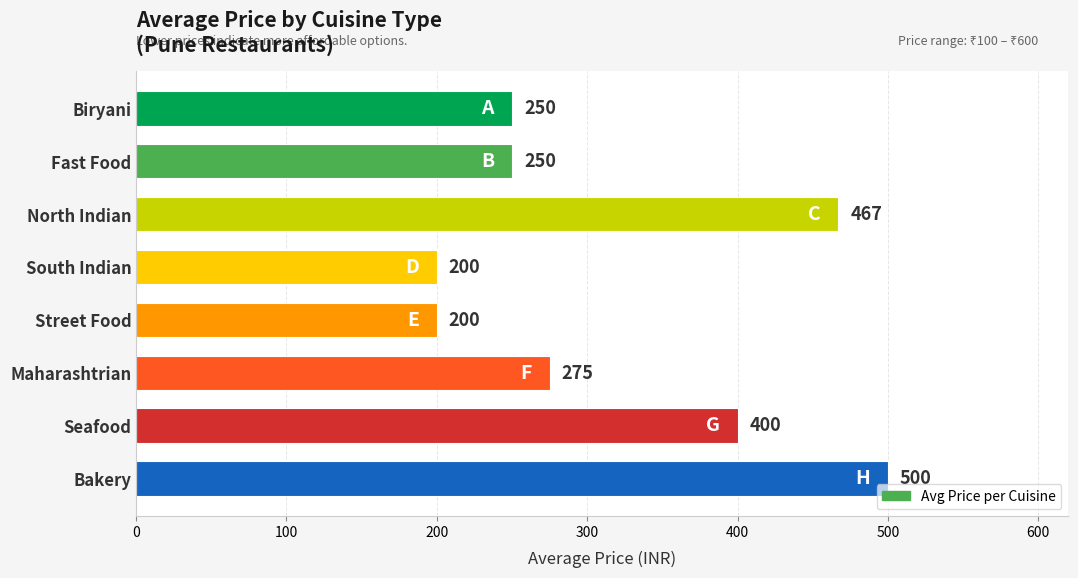

Are the bars horizontal?

Yes